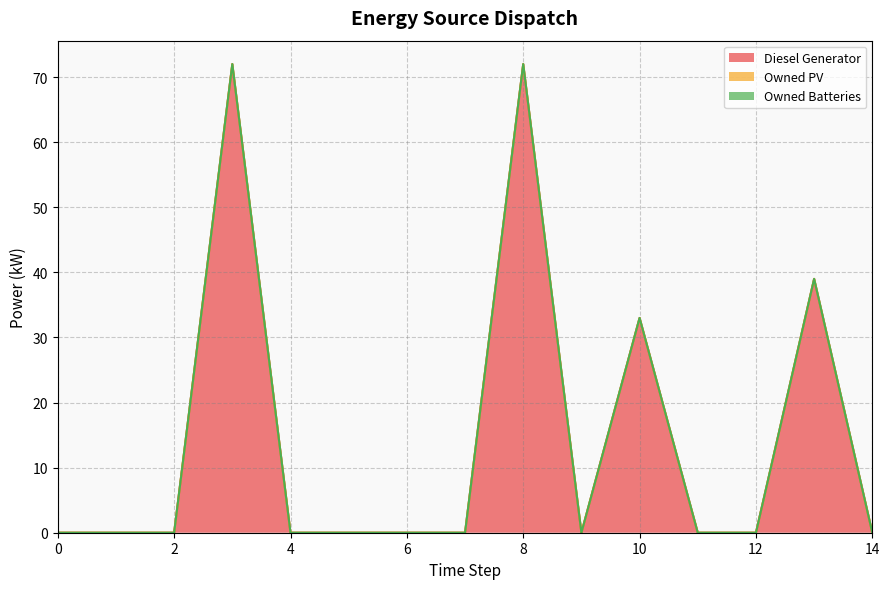

True or false: Owned Batteries has a value of 0 at 0.

True